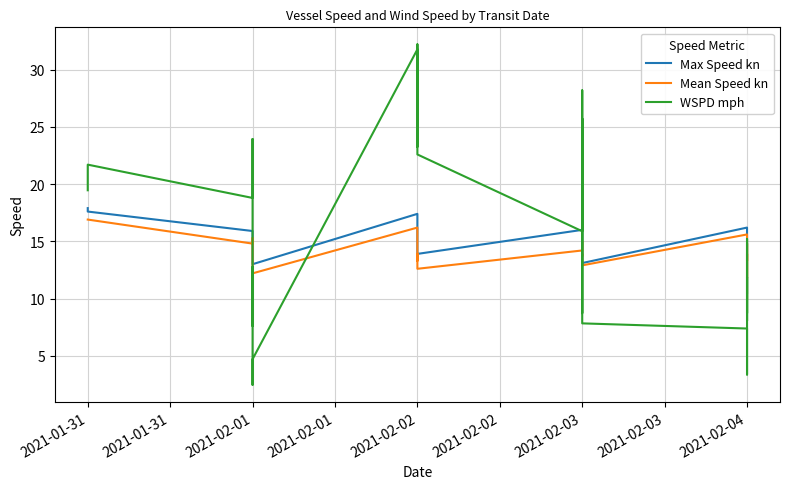

At which category is the sum across all series the highest?

2021-02-02